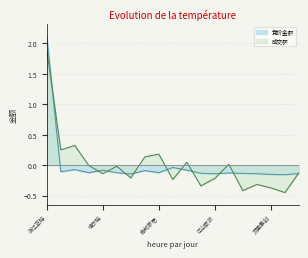

Reading left to right, list all the values displayed in this chart.

竞价金额: 2.1	-0.1	-0.1	-0.1	-0.1	-0.1	-0.1	-0.1	-0.1	-0.0	-0.1	-0.1	-0.1	-0.1	-0.1	-0.1	-0.2	-0.2	-0.1
成交额: 1.9	0.3	0.3	-0.0	-0.1	-0.0	-0.2	0.1	0.2	-0.2	0.0	-0.3	-0.2	0.0	-0.4	-0.3	-0.4	-0.5	-0.1